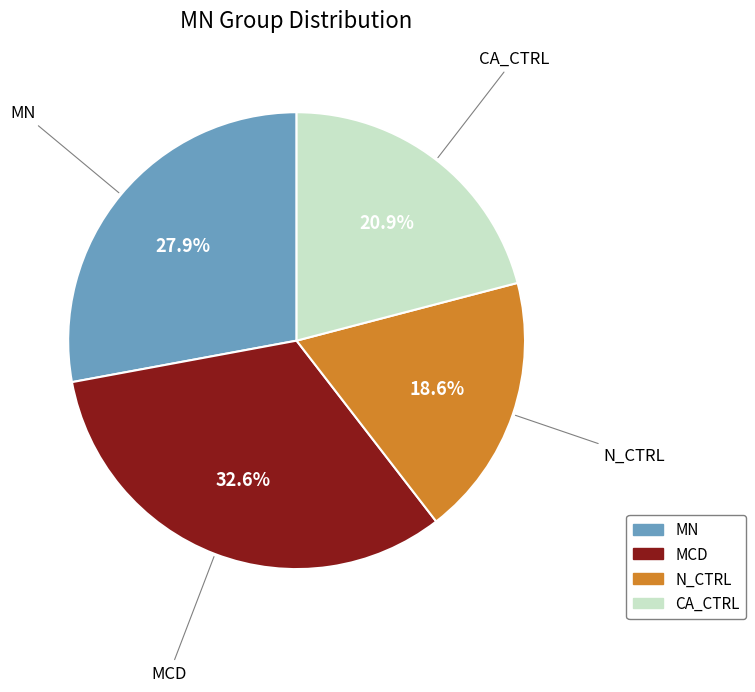

How many slices are in this pie chart?

4